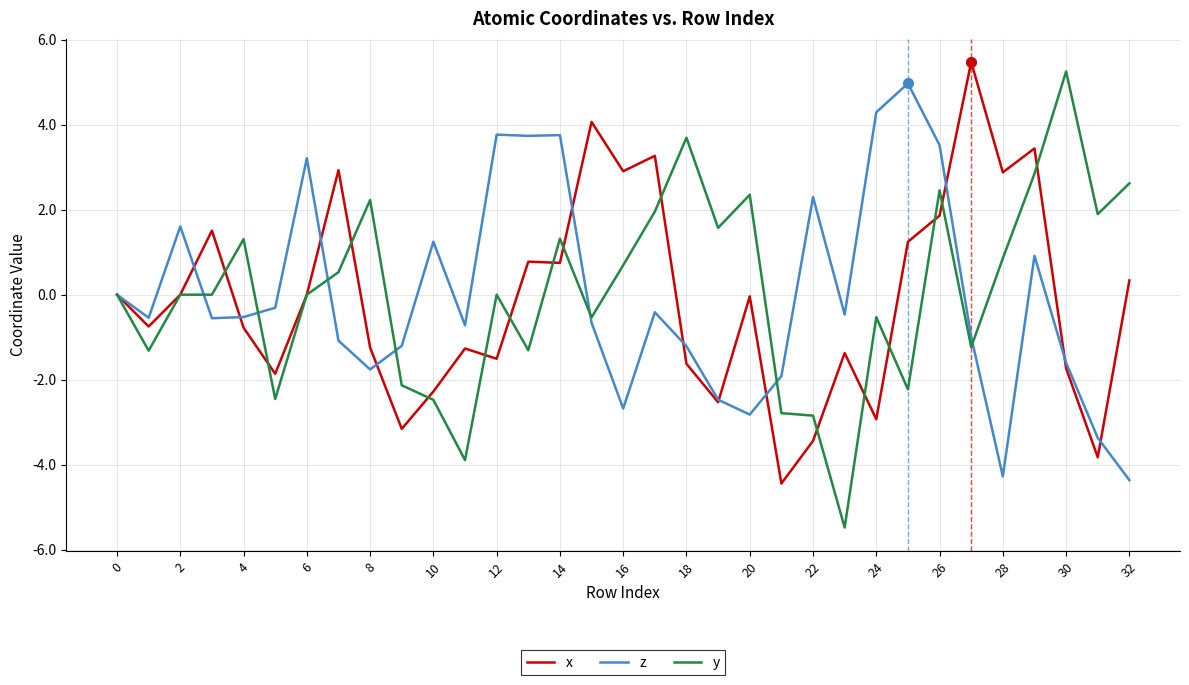

Which series has the largest range (max minus min)?

y